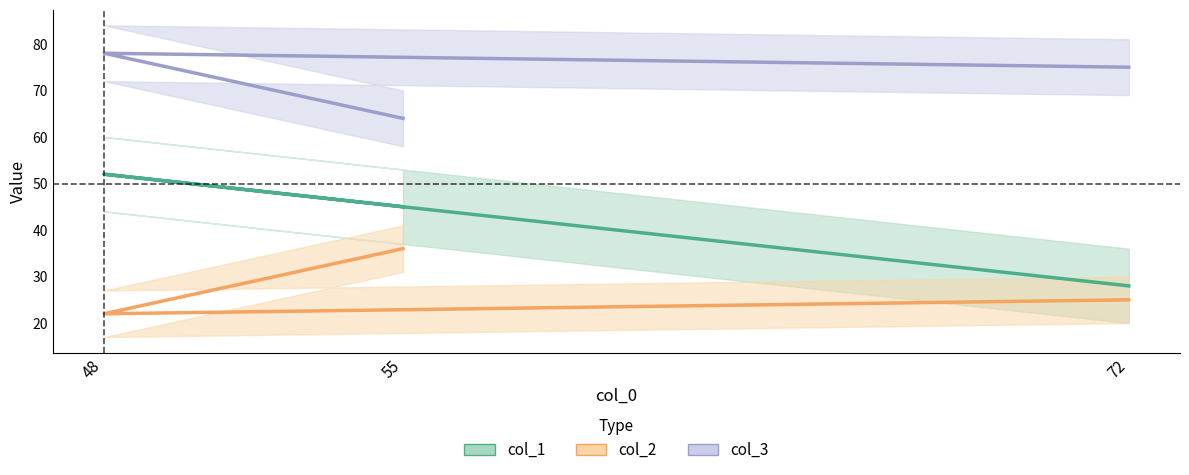

Rank the categories by col_1 value from lowest to highest.

72, 55, 48